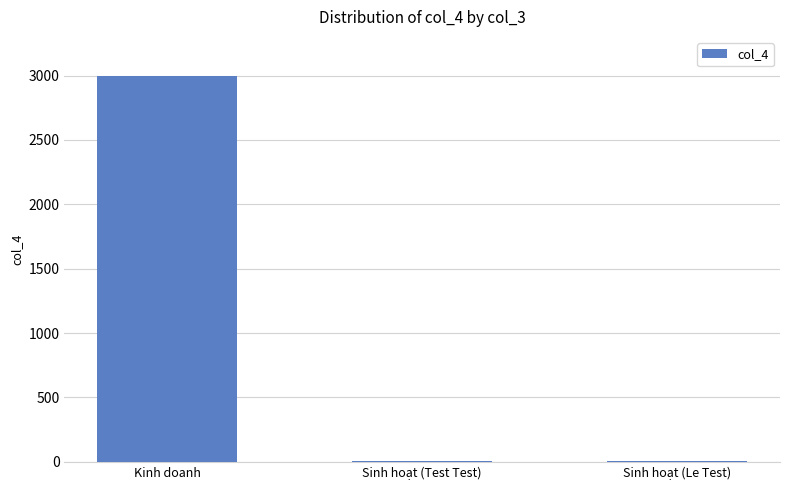

What is the difference between the values at Kinh doanh and Sinh hoạt (Test Test)?

2990